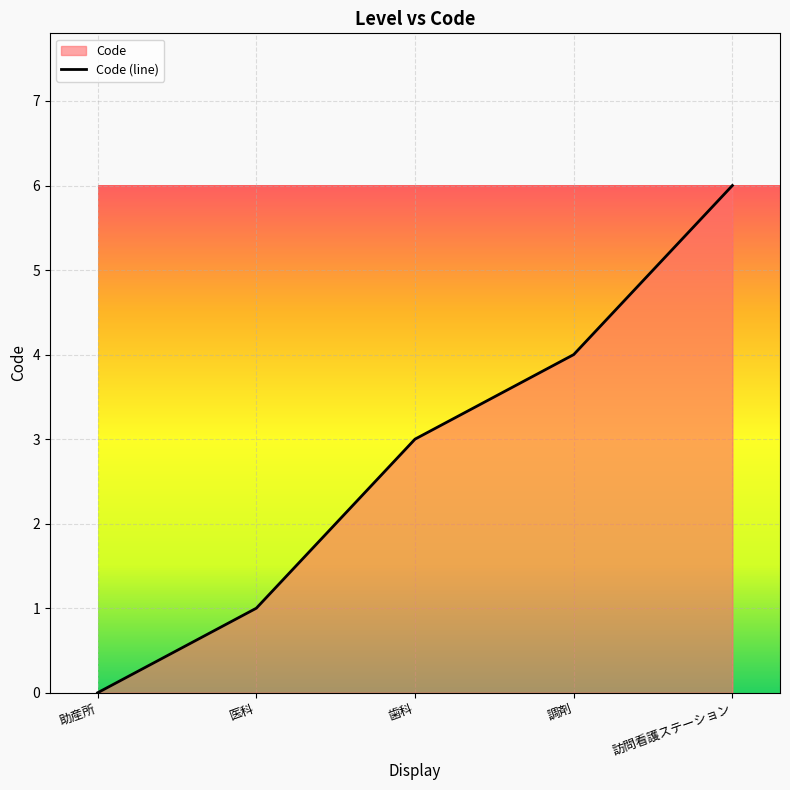

Reading right to left, list all the values displayed in this chart.

訪問看護ステーション=6	調剤=4	歯科=3	医科=1	助産所=0